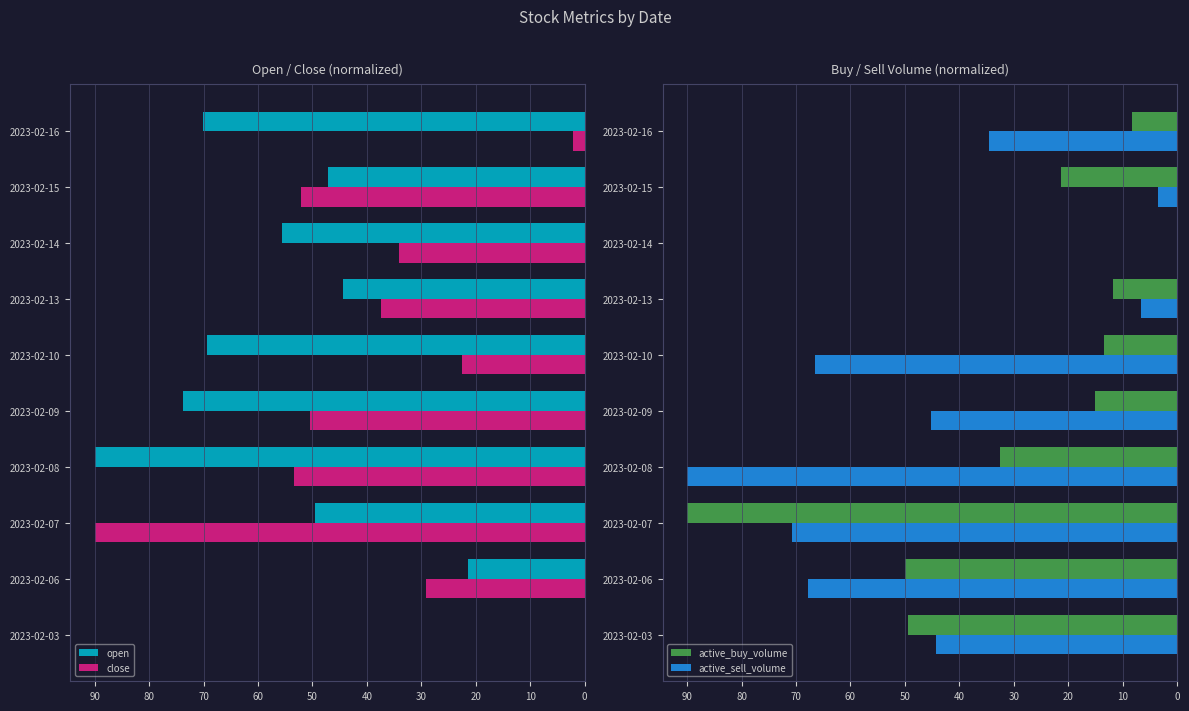

Which series has the largest range (max minus min)?

open